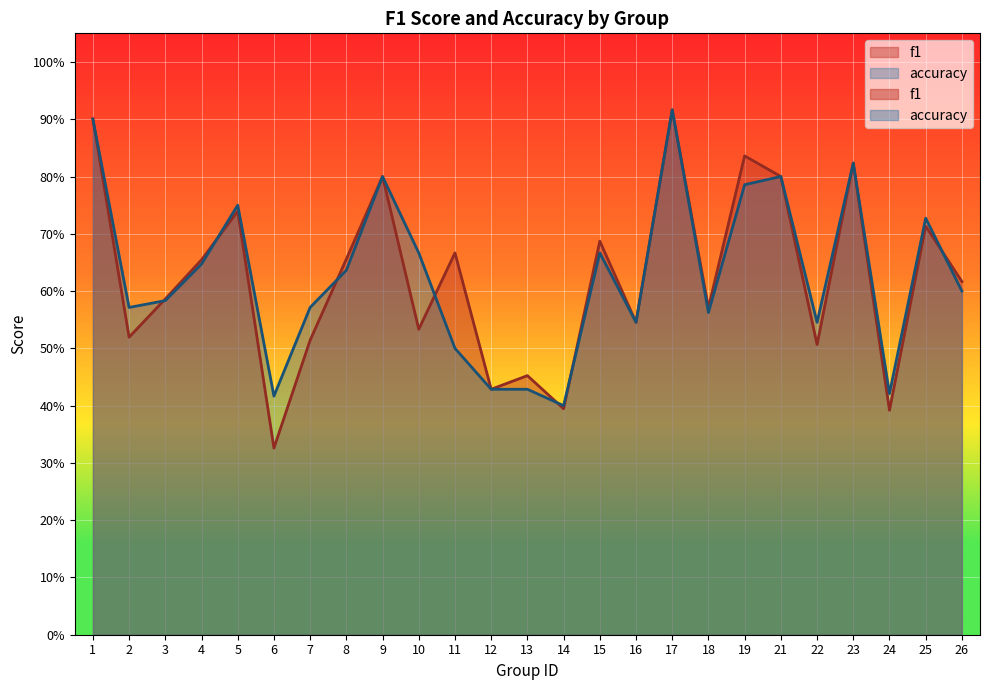

What is the value of the accuracy point at the 6th from the left?

0.4